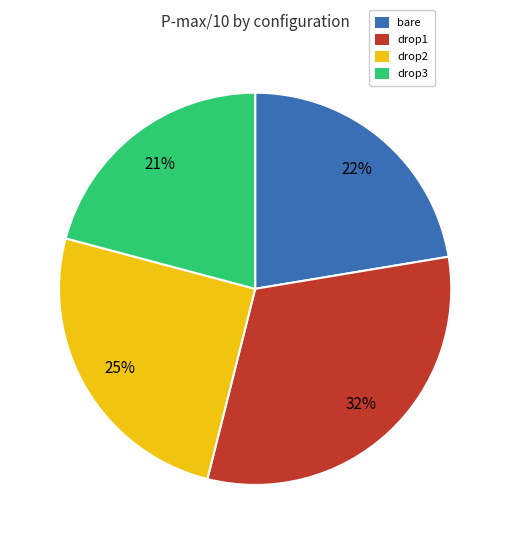

Approximately how many times larger is the value at drop2 compared to bare?

1.1